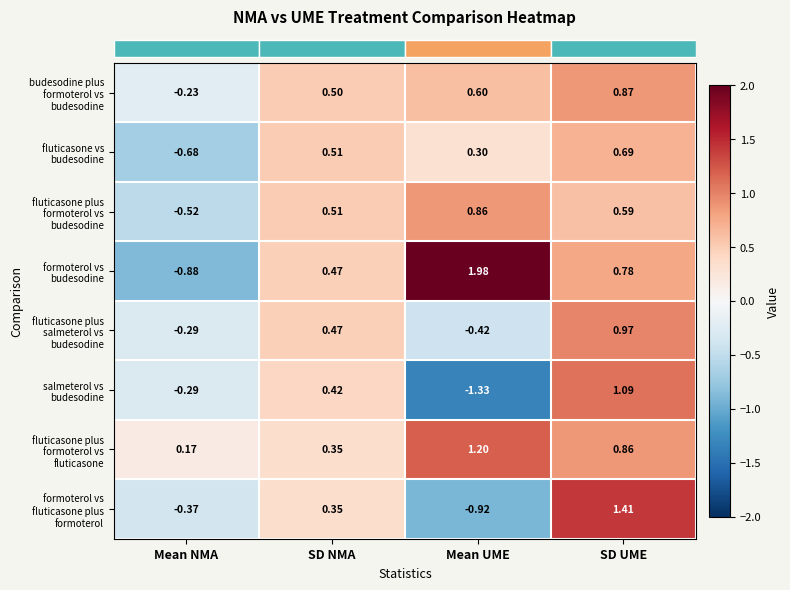

Count the number of data series in this chart.

8